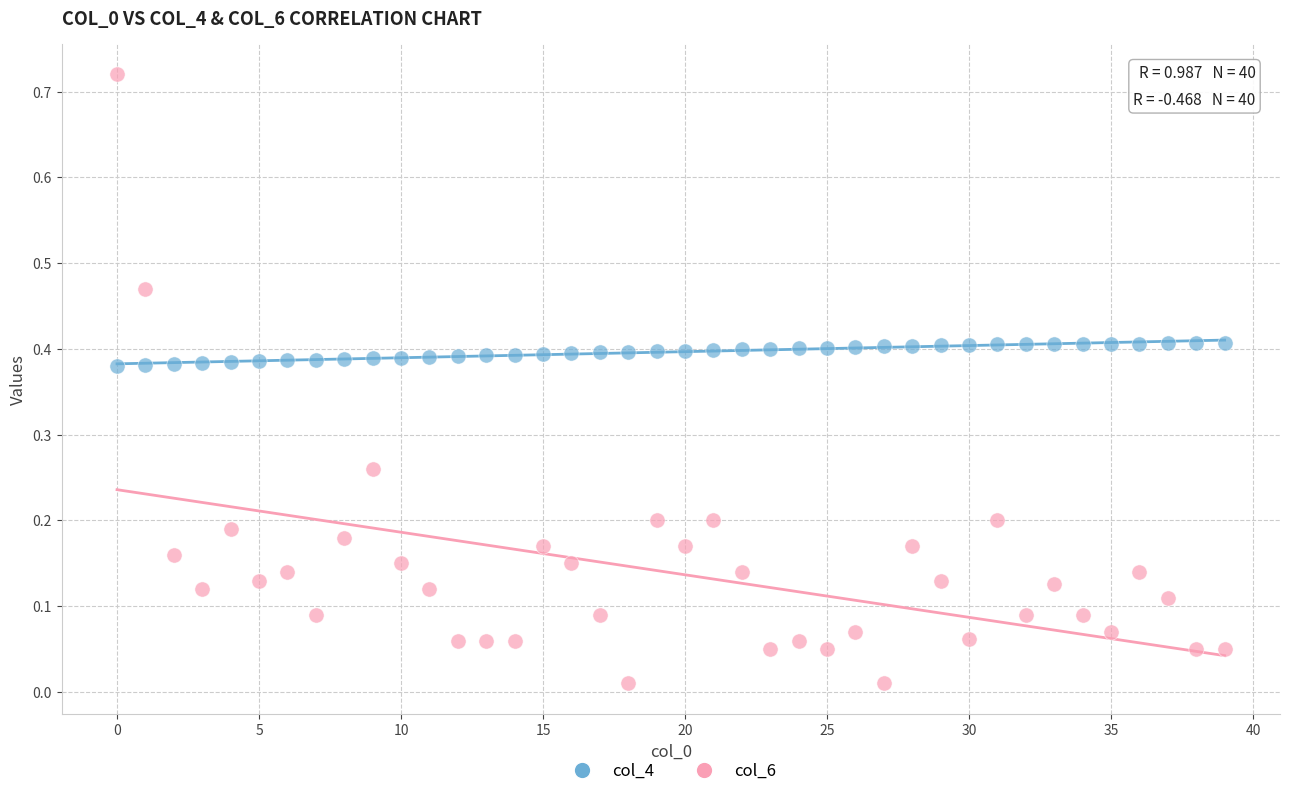

Which series reaches the minimum Y coordinate?

col_6